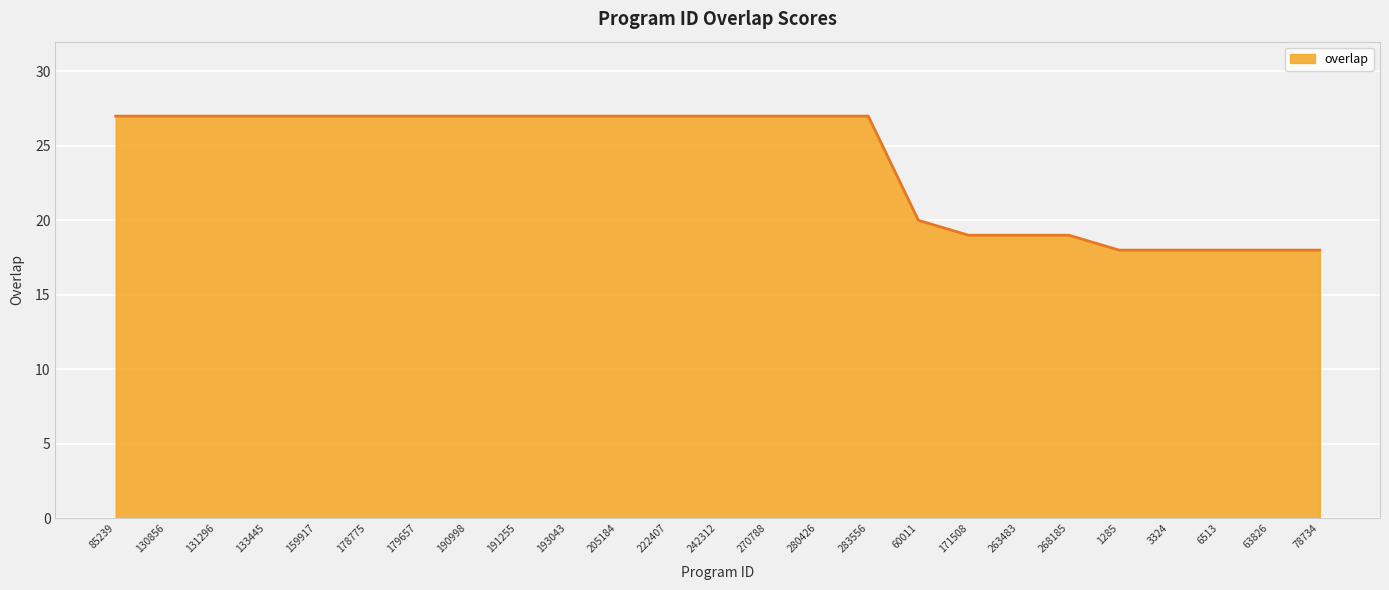

What is the difference between the values at 263483 and 133445?

8